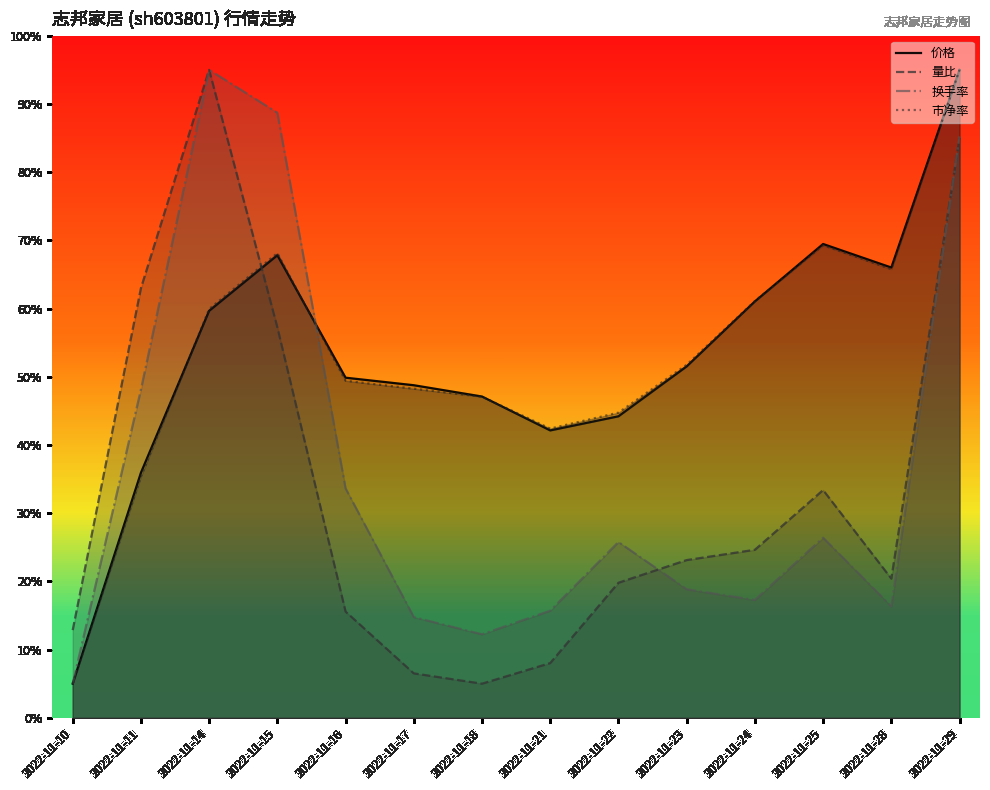

Which series has the largest total across all categories?

价格